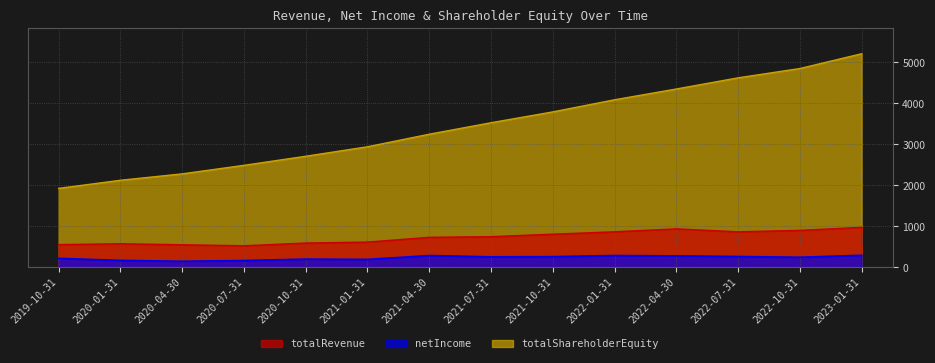

Reading left to right, extract all data points from this chart.

totalRevenue: 2019-10-31=554.4	2020-01-31=575.1	2020-04-30=550.4	2020-07-31=525.7	2020-10-31=592.7	2021-01-31=615.8	2021-04-30=732.1	2021-07-31=747.6	2021-10-31=808.7	2022-01-31=866.7	2022-04-30=939.0	2022-07-31=866.2	2022-10-31=902.0	2023-01-31=975.3
netIncome: 2019-10-31=218.2	2020-01-31=168.7	2020-04-30=147.5	2020-07-31=165.5	2020-10-31=200.3	2021-01-31=193.4	2021-04-30=286.8	2021-07-31=256.0	2021-10-31=260.4	2022-01-31=287.4	2022-04-30=278.6	2022-07-31=263.7	2022-10-31=245.8	2023-01-31=293.7
totalShareholderEquity: 2019-10-31=1926.6	2020-01-31=2124.7	2020-04-30=2281.0	2020-07-31=2489.5	2020-10-31=2710.8	2021-01-31=2942.6	2021-04-30=3249.4	2021-07-31=3529.2	2021-10-31=3793.8	2022-01-31=4089.9	2022-04-30=4353.1	2022-07-31=4625.6	2022-10-31=4852.8	2023-01-31=5213.7